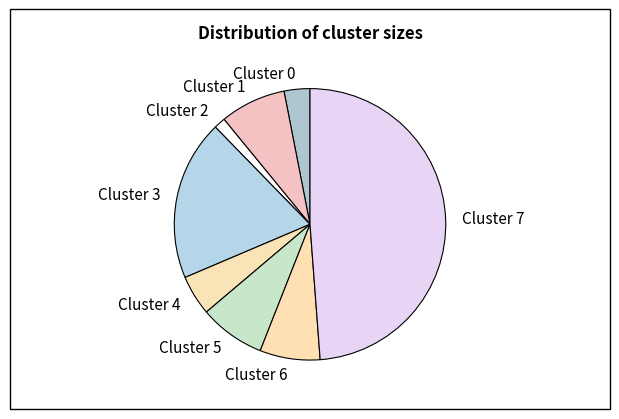

Count the number of slices in the pie.

8